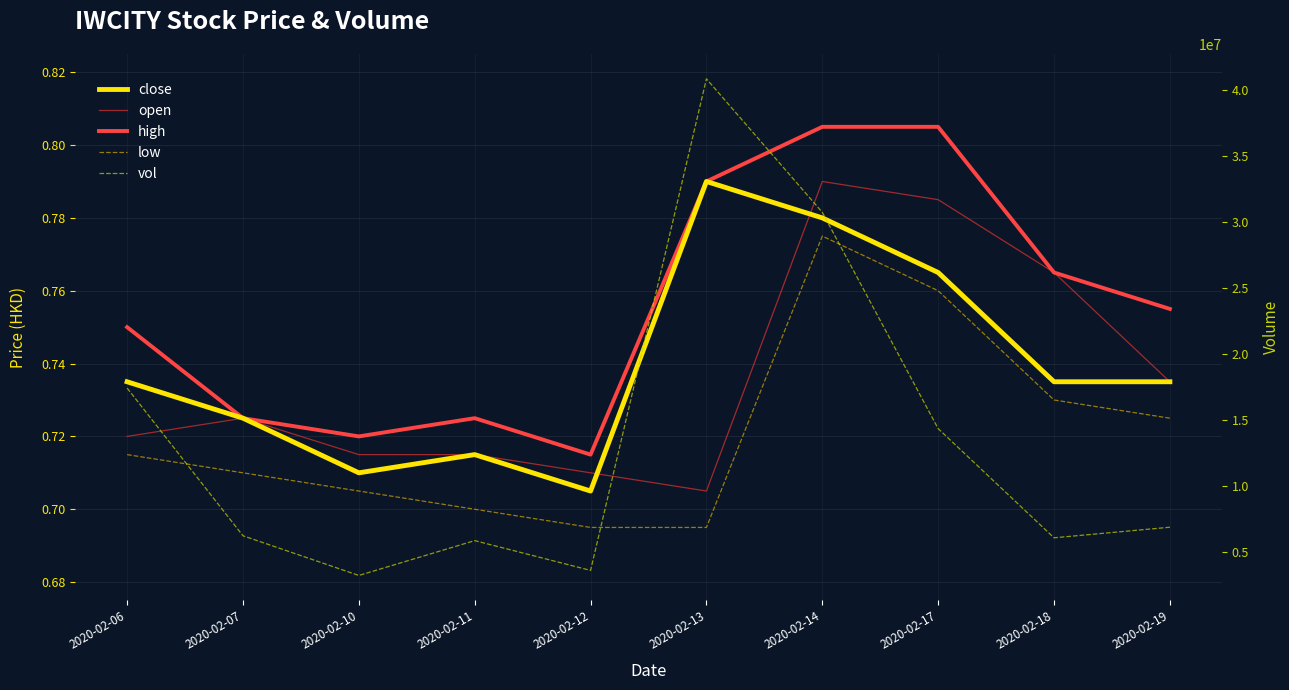

What is the smallest value displayed?

0.7